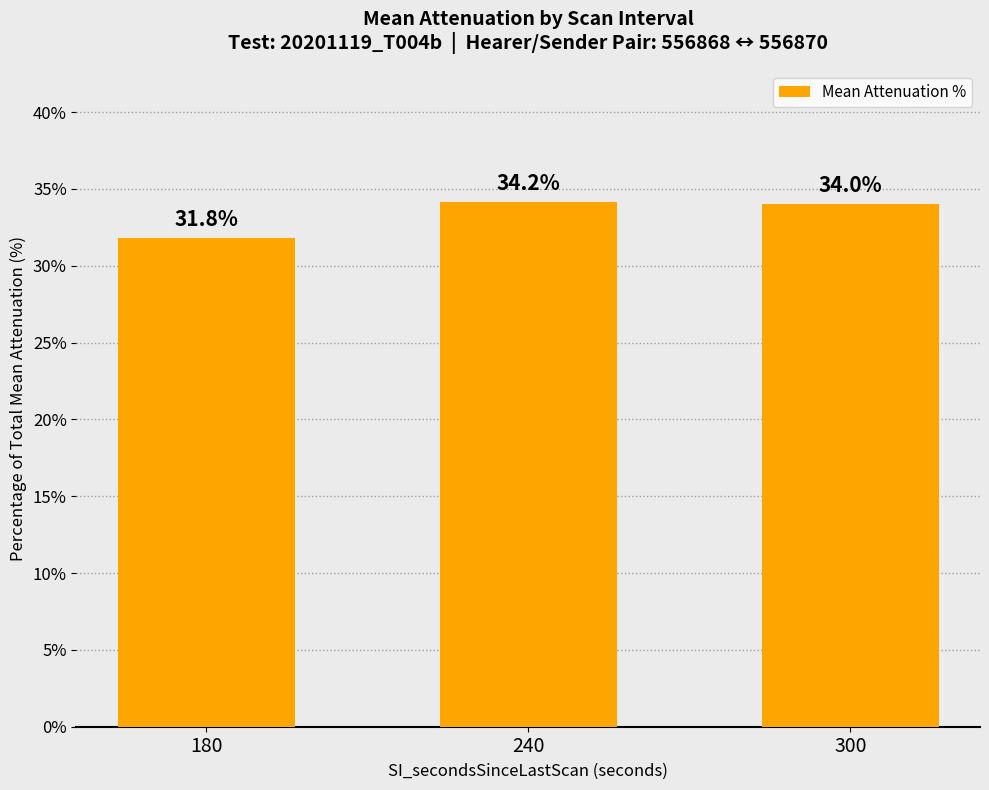

What is the sum of the values at 300 and 180?

65.8